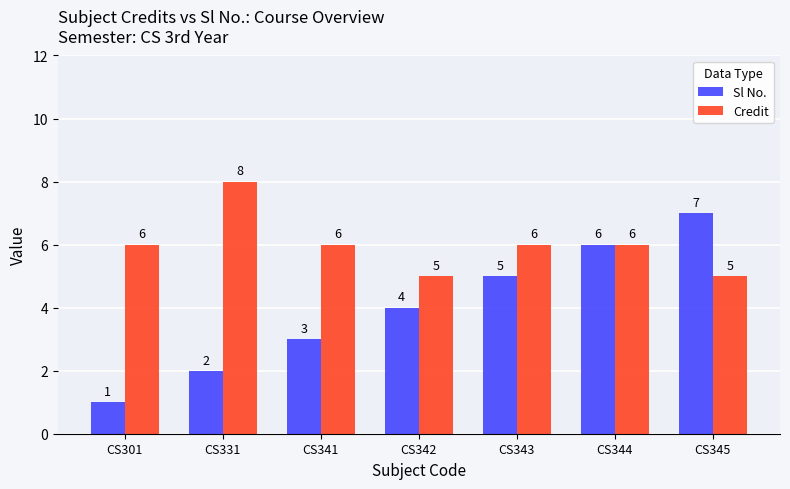

What is the value of the Sl No. bar at the 5th from the left?

5